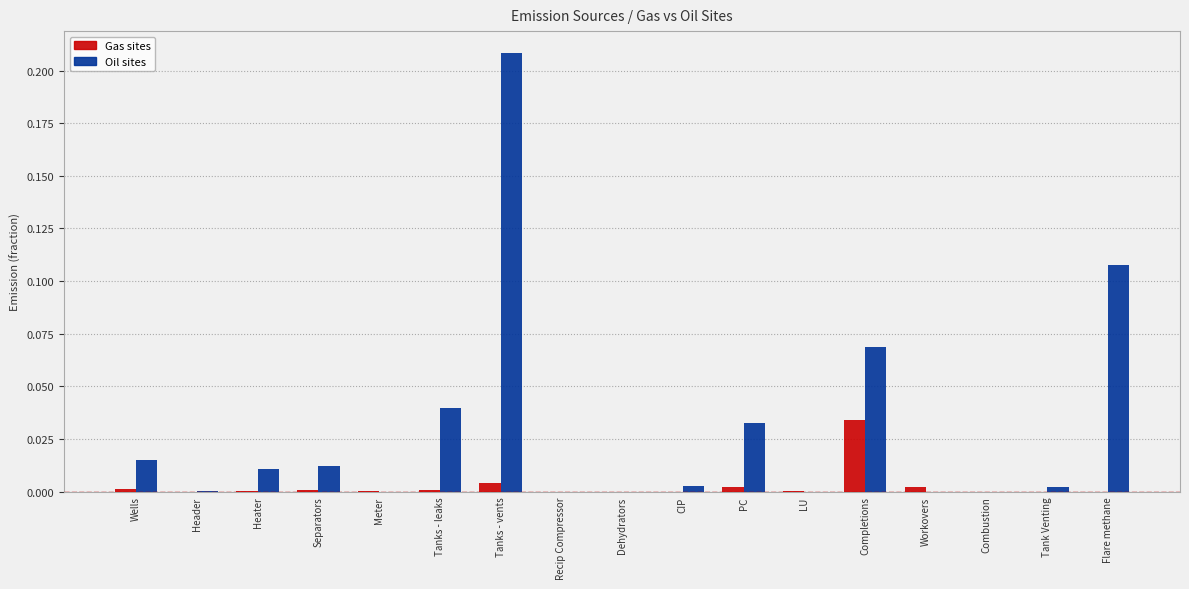

Which series changed the most between Heater and Flare methane?

Oil sites